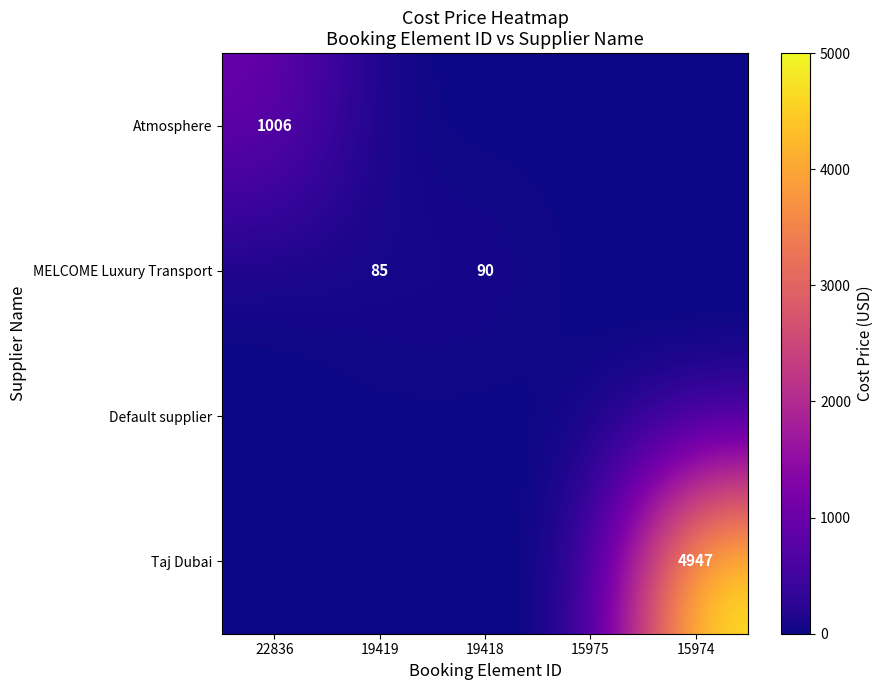

Is the value of Default supplier at 15975 greater than the value of MELCOME Luxury Transport at 19419?

No